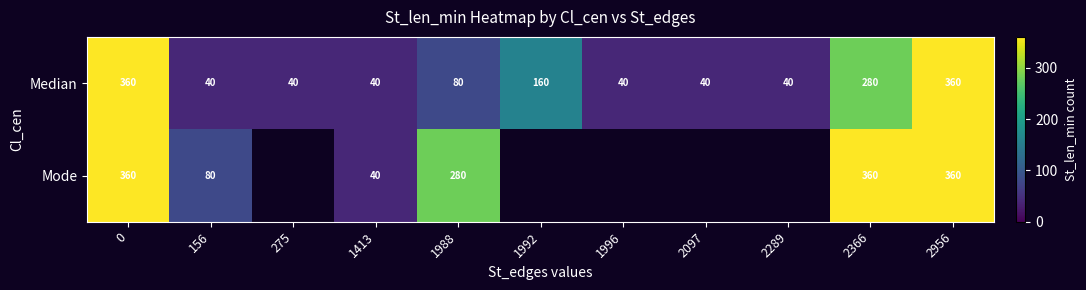

Between 1413 and 1988, which series saw the biggest shift?

Mode